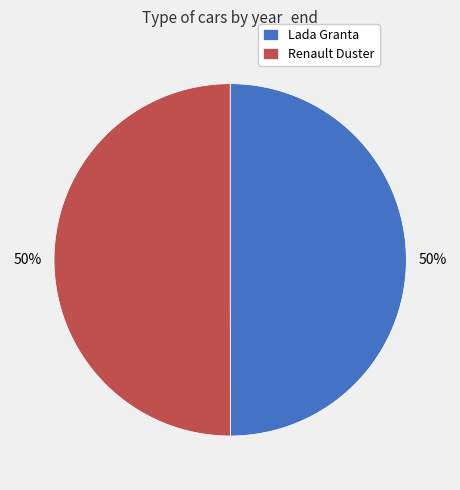

To the nearest percent, what portion does Lada Granta represent?

50%